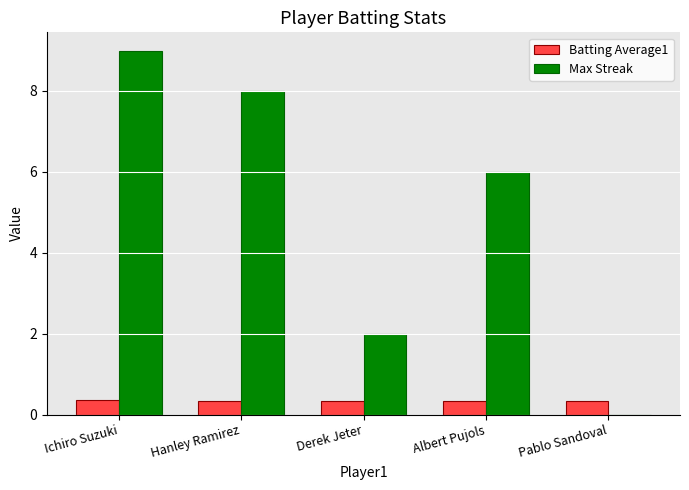

The value of Max Streak at Hanley Ramirez is 12.0. True or false?

False